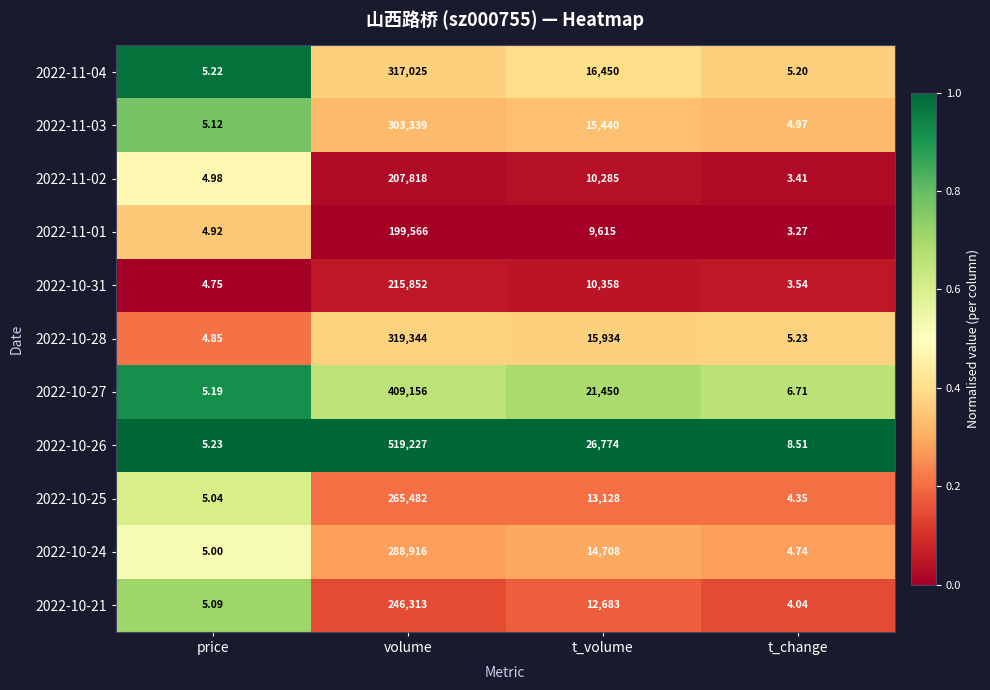

Where does the 2022-11-01 series first go above 9615?

volume